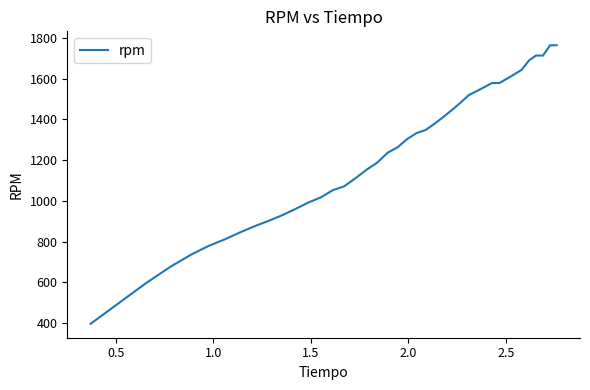

What is the greatest value displayed?

1764.7